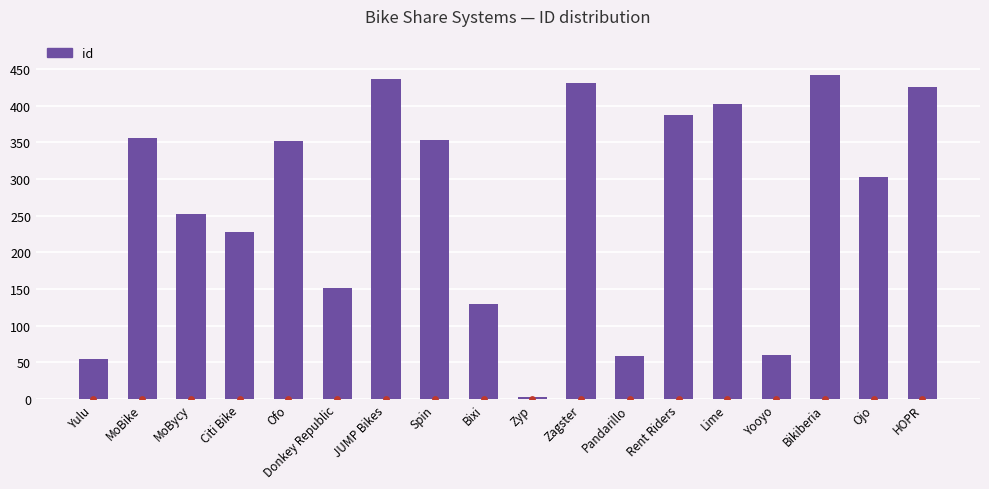

What is the change in value from JUMP Bikes to Zagster?

-5